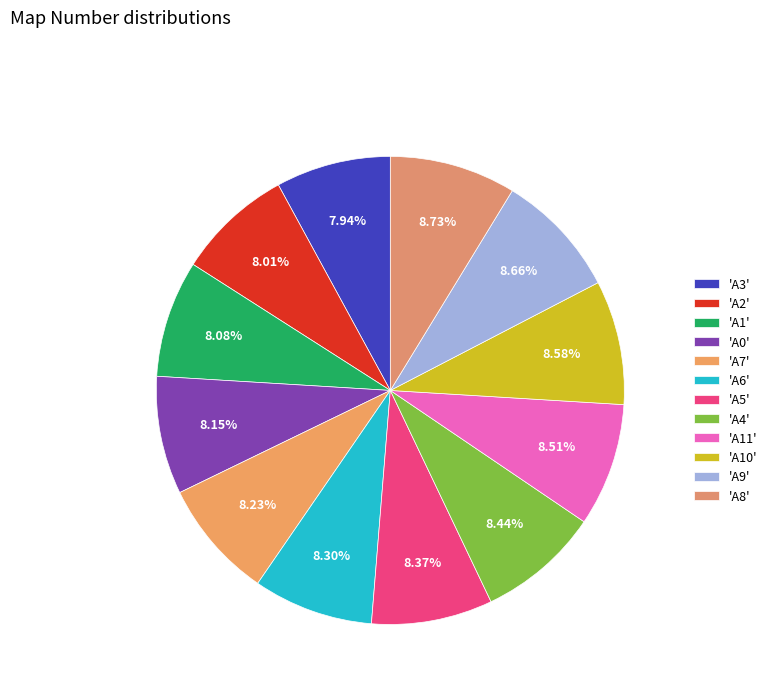

Count the number of slices in the pie.

12